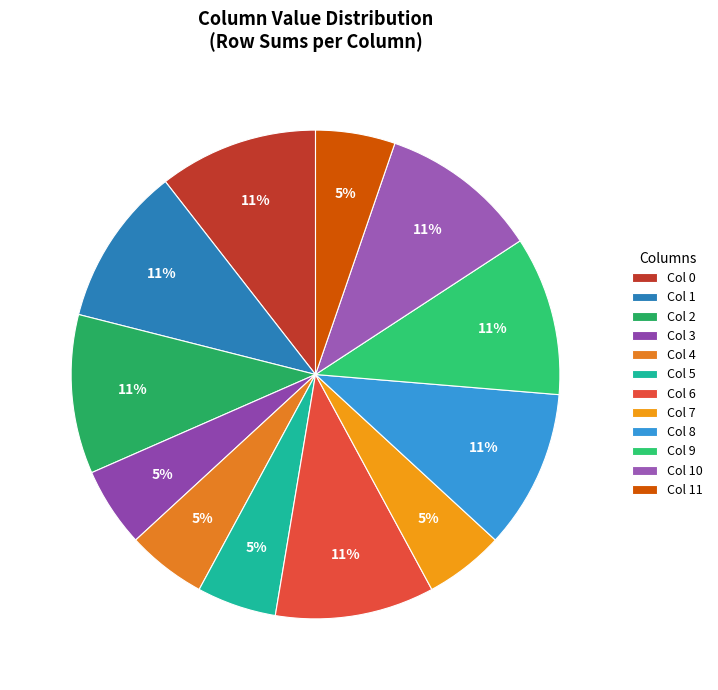

How many slices are in this pie chart?

12